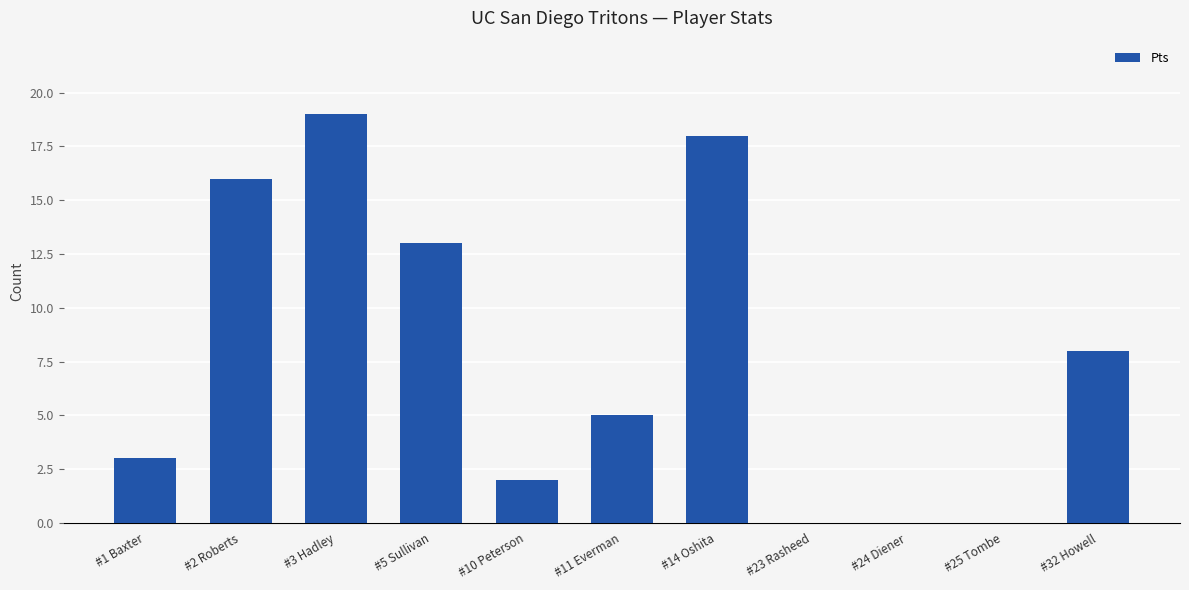

What is the sum of all values?

84